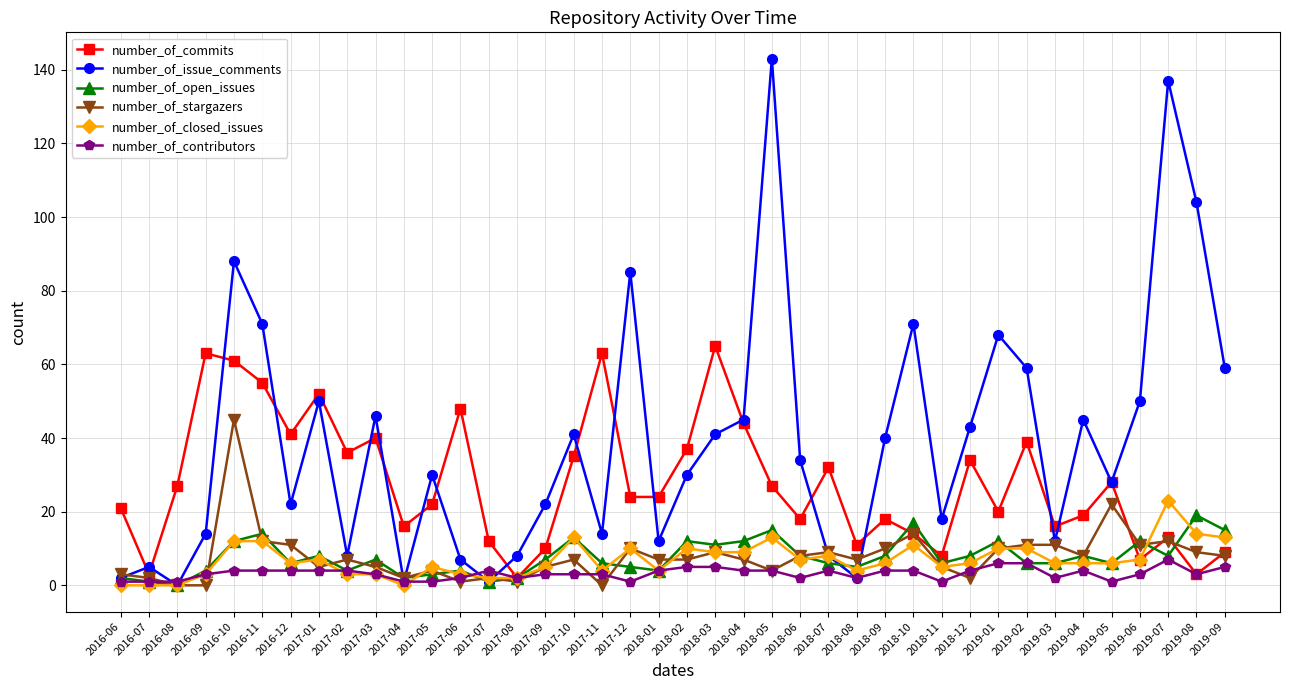

How many interior local peaks does the number_of_commits series have?

12